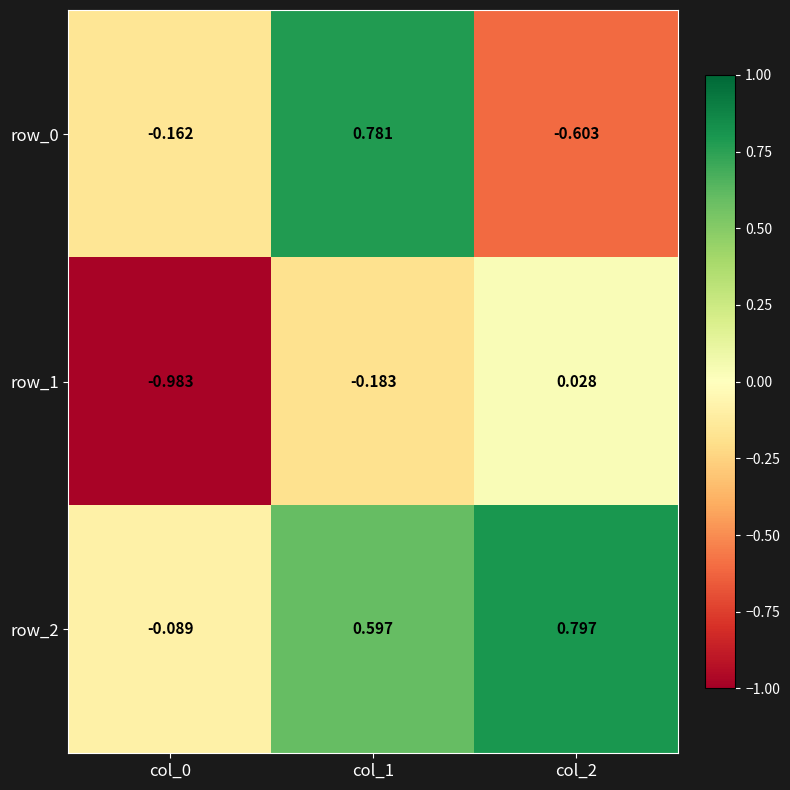

Is the value of row_0 at col_2 greater than the value of row_2 at col_1?

No